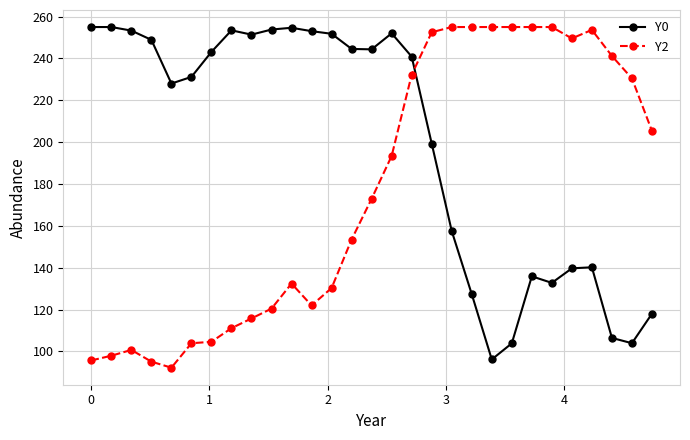

Rank the series by their average value, from highest to lowest.

Y0, Y2